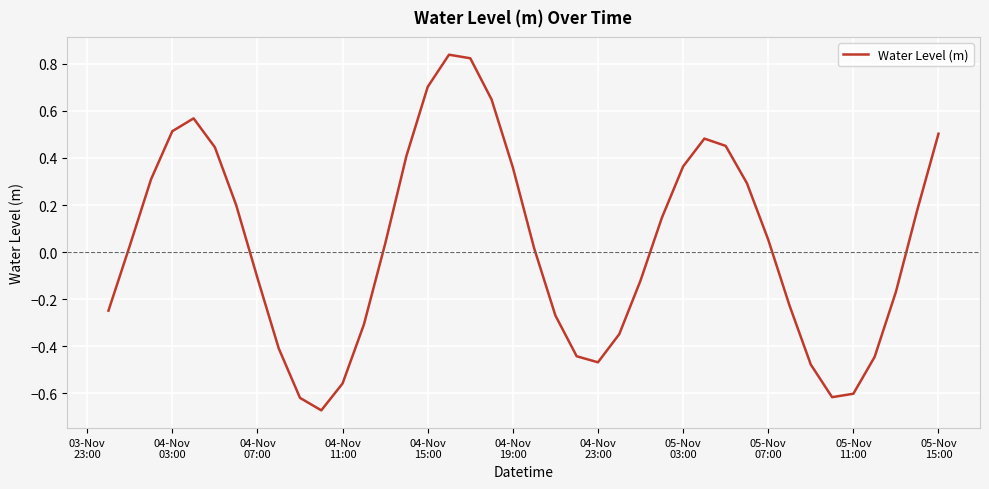

Reading right to left, transcribe all the data shown in this chart.

0.5	0.2	-0.2	-0.4	-0.6	-0.6	-0.5	-0.2	0.1	0.3	0.5	0.5	0.4	0.1	-0.1	-0.3	-0.5	-0.4	-0.3	0.0	0.4	0.6	0.8	0.8	0.7	0.4	0.0	-0.3	-0.6	-0.7	-0.6	-0.4	-0.1	0.2	0.4	0.6	0.5	0.3	0.0	-0.2